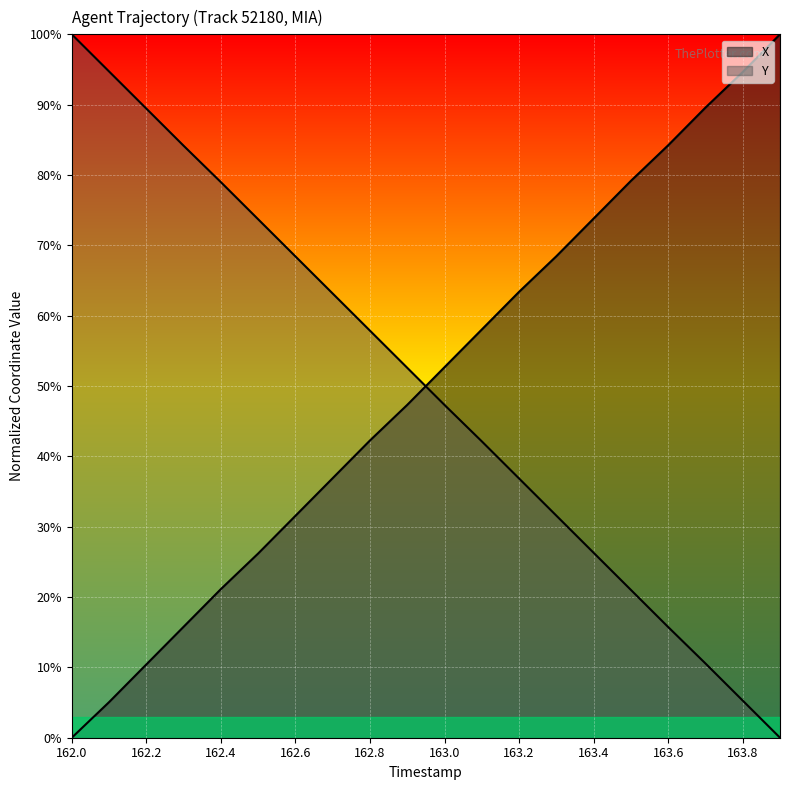

Which series has the largest total across all categories?

X